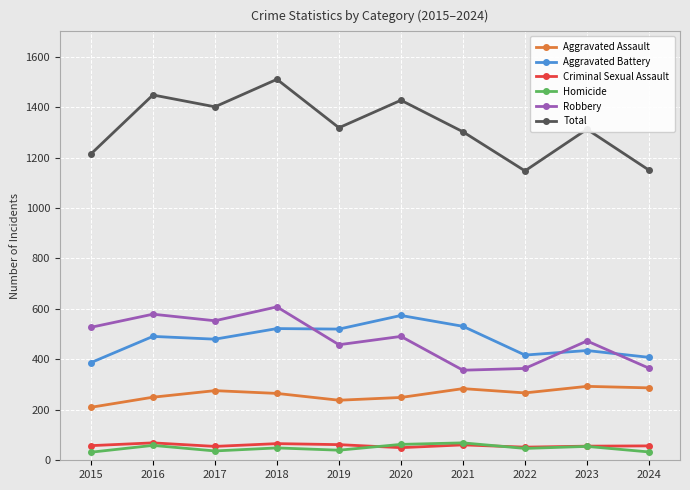

What is the highest value of the Robbery series?

608